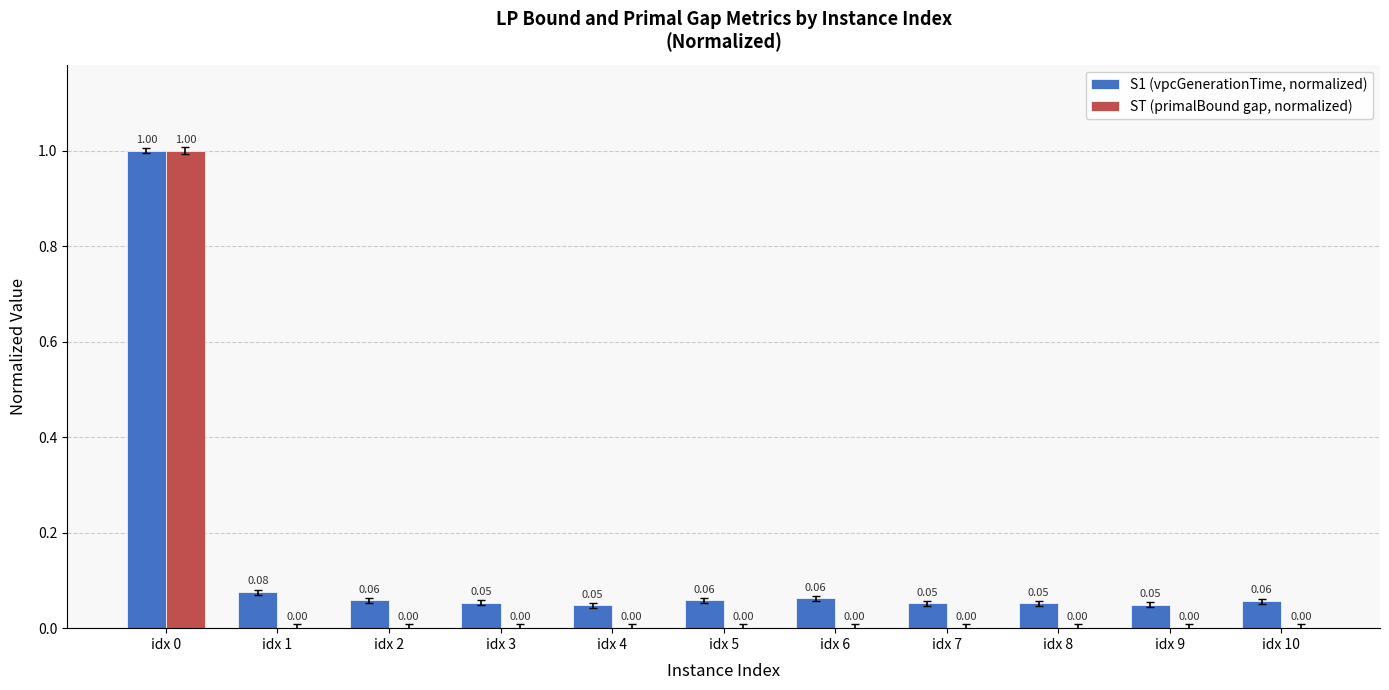

What is the sum of all ST (primalBound gap, normalized) values?

1.0